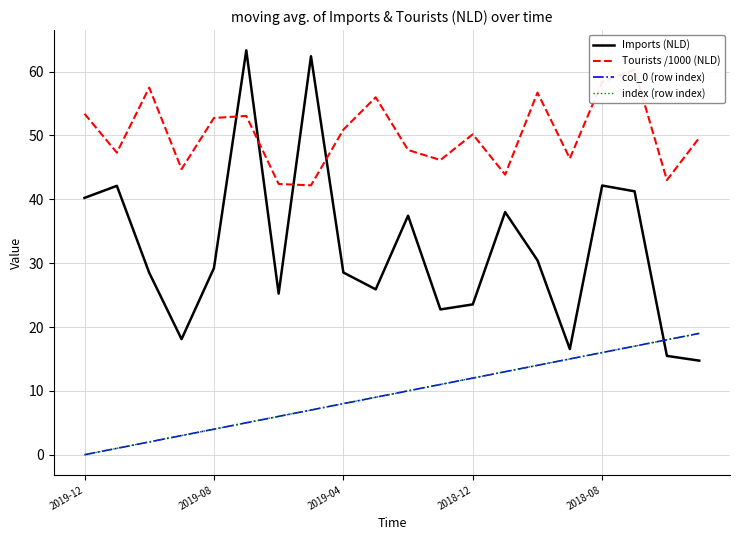

True or false: Tourists /1000 (NLD) and index (row index) cross at least once.

False